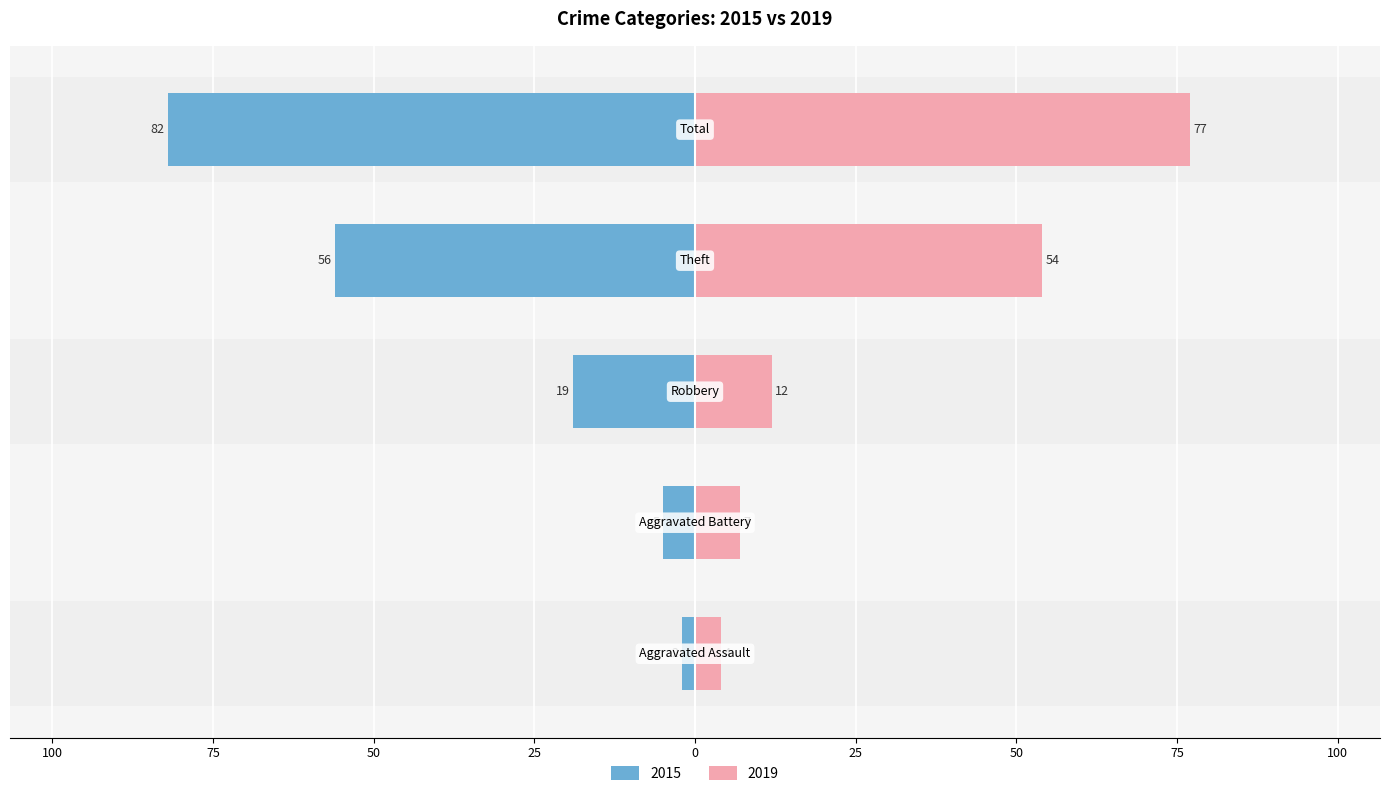

What position from the left is Theft?

4